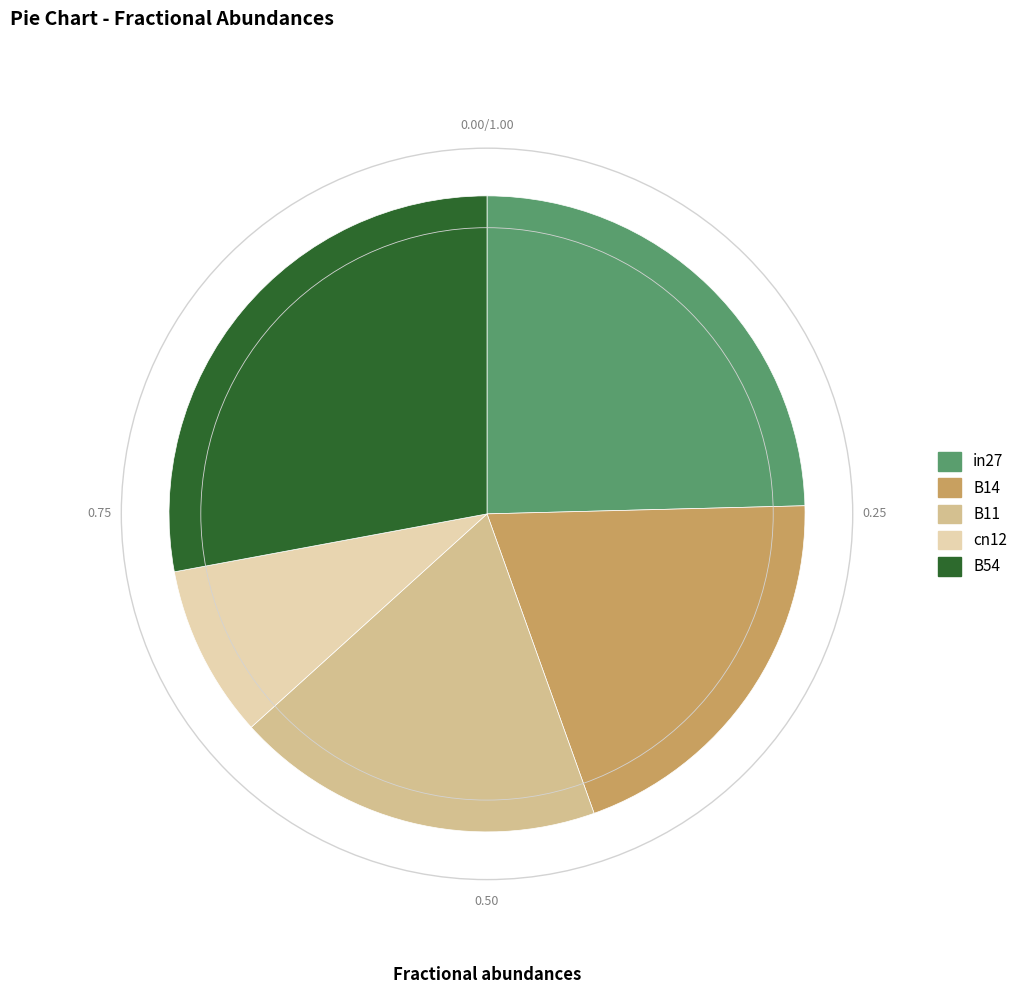

Between B14 and B54, which is larger?

B54